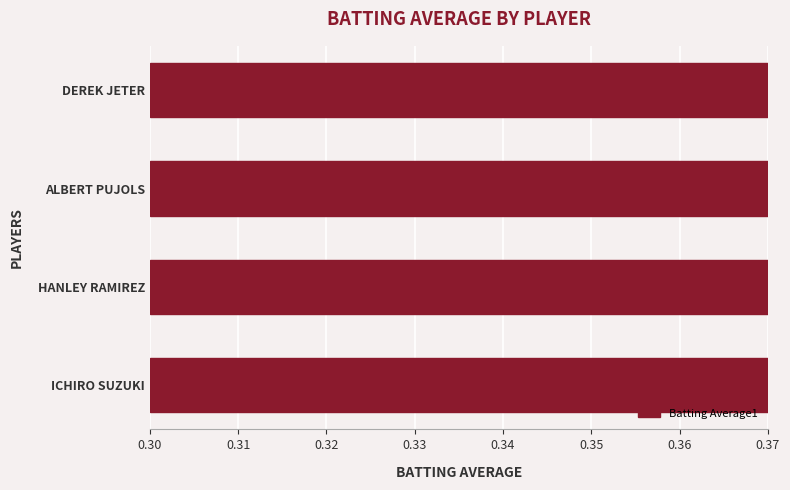

Reading left to right, what are all the values shown in this chart?

0.4	0.3	0.3	0.3